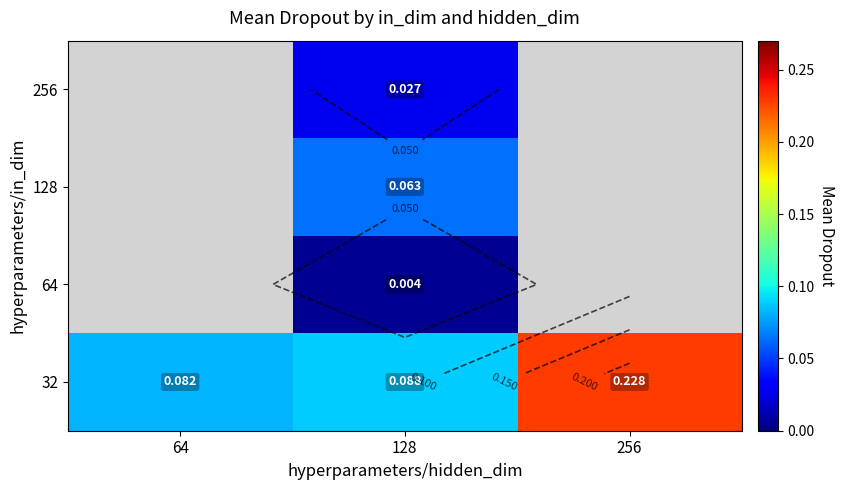

Read the 32 value at 256.

0.2